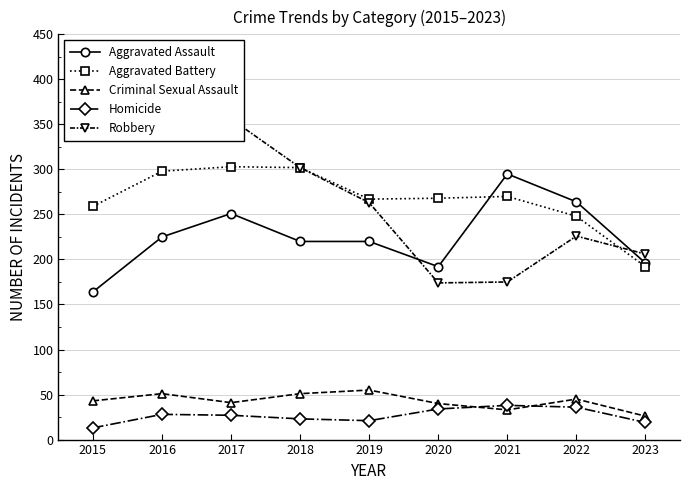

How many lines are shown in the chart?

5